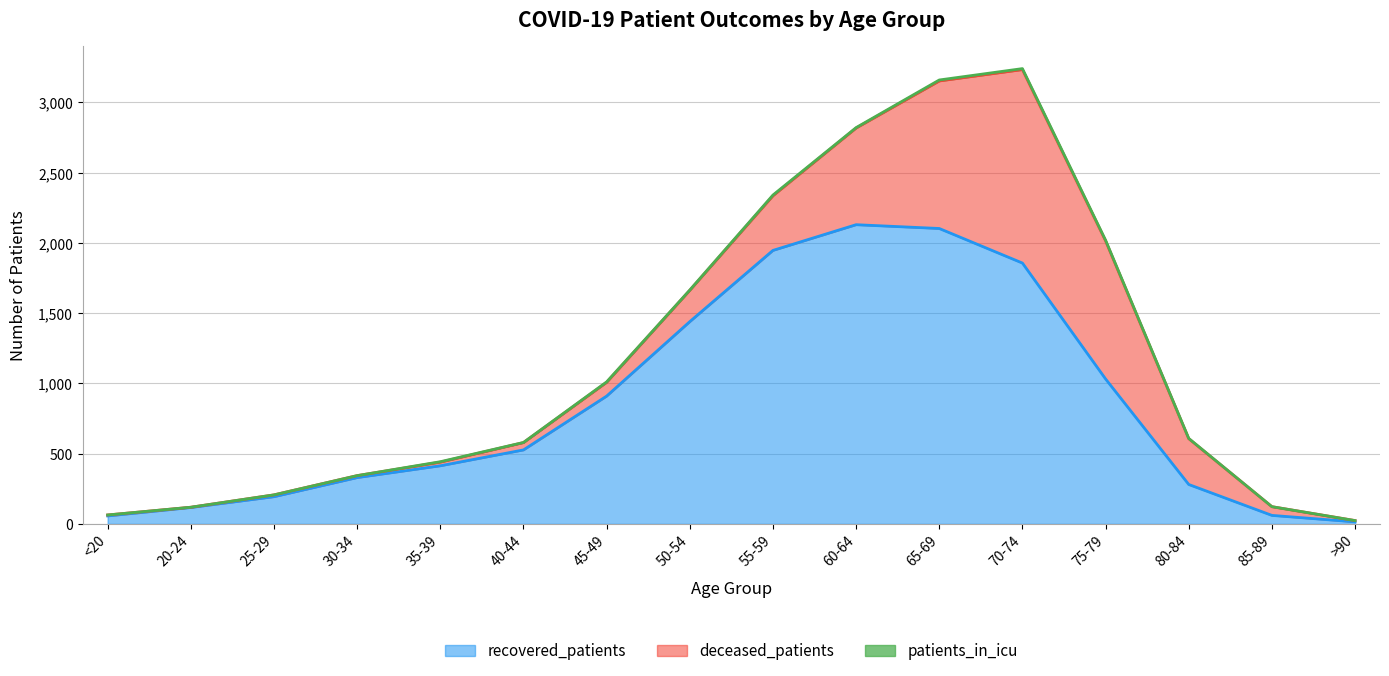

What is the difference between the second highest and second lowest values in the recovered_patients series?

2046